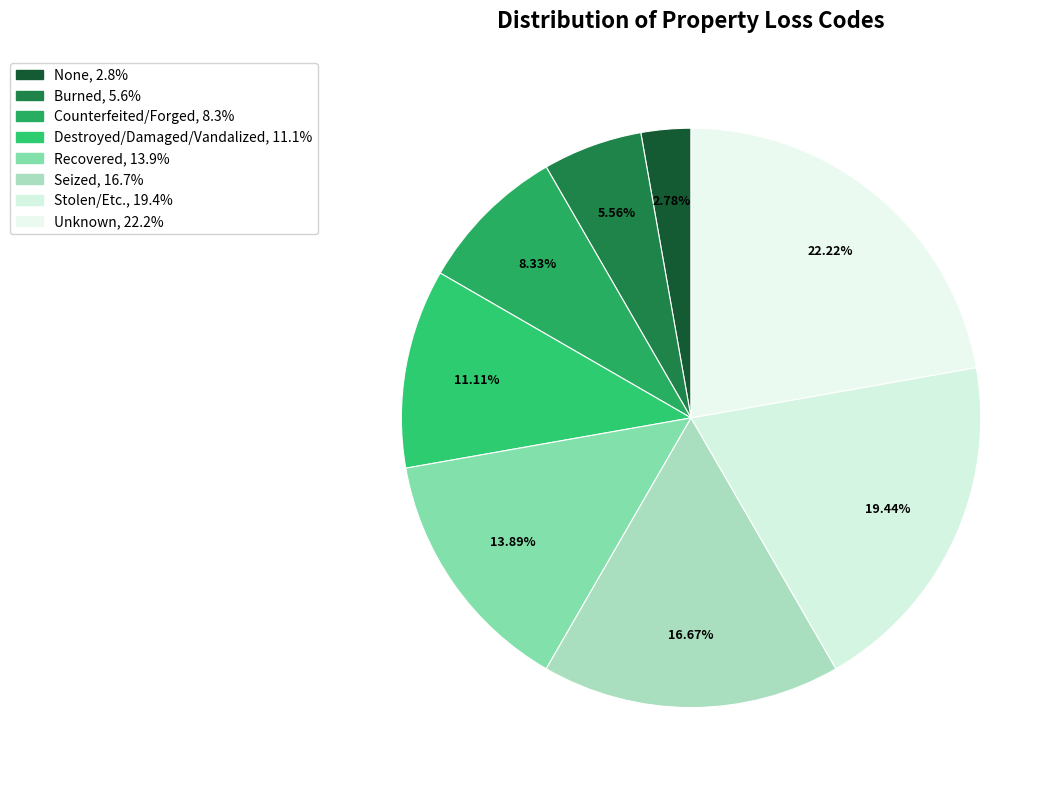

Do Seized and Counterfeited/Forged together represent more than half of the pie?

No